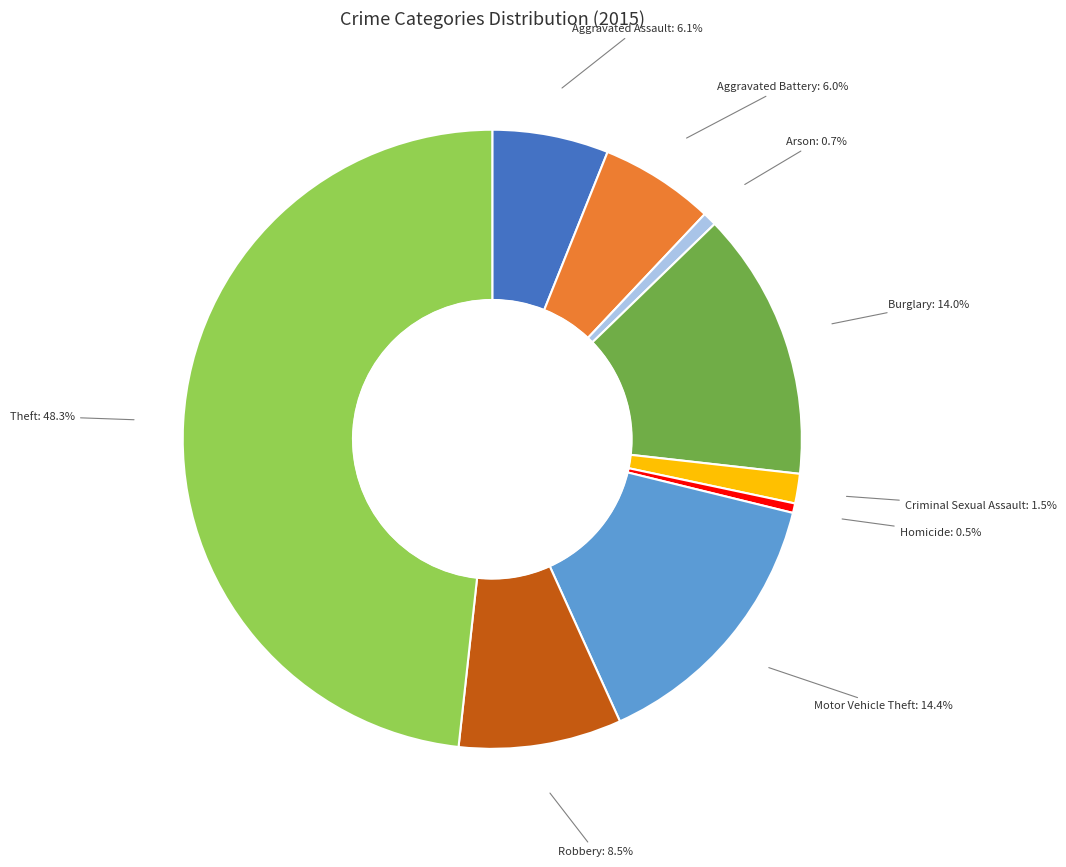

How many segments does this pie chart have?

9